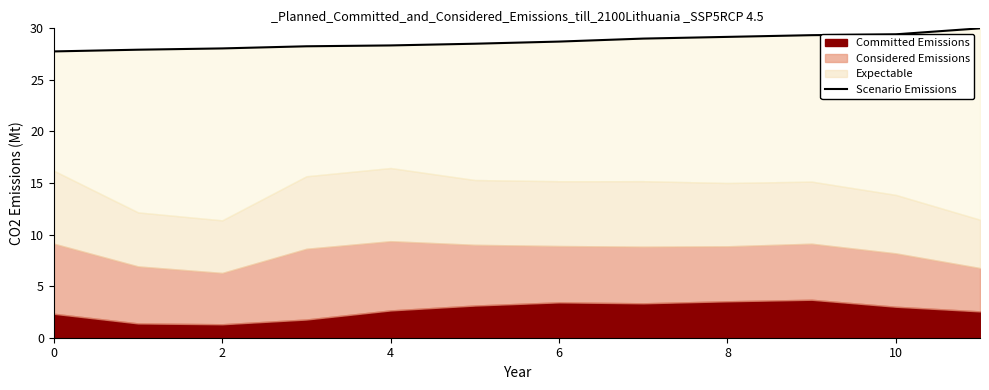

True or false: the data has more than 0 interior local peaks.

False